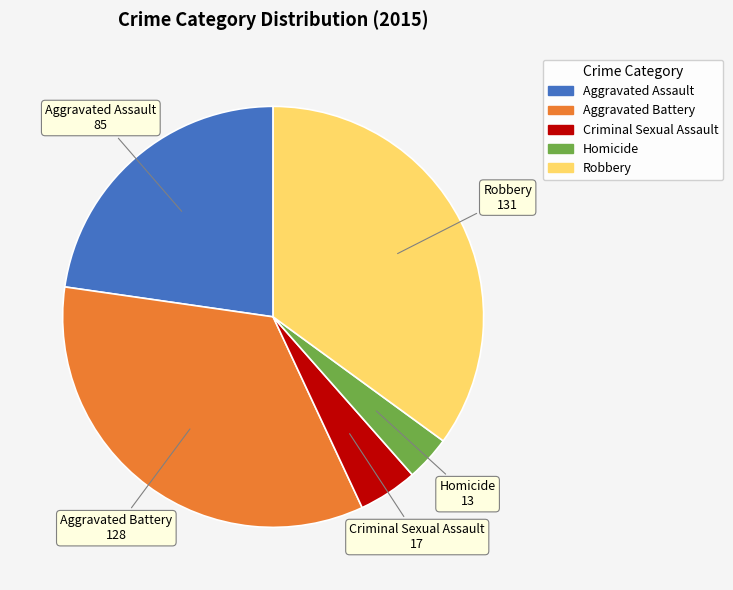

What is the ratio of the value at Aggravated Assault to the value at Homicide?

6.5